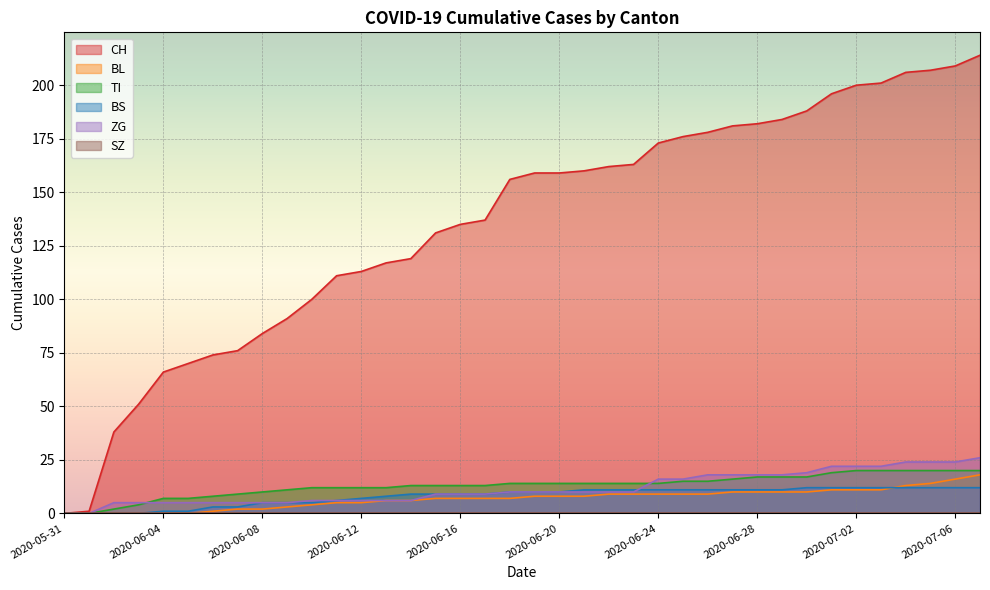

What is the total value across all series at 2020-07-03?

266